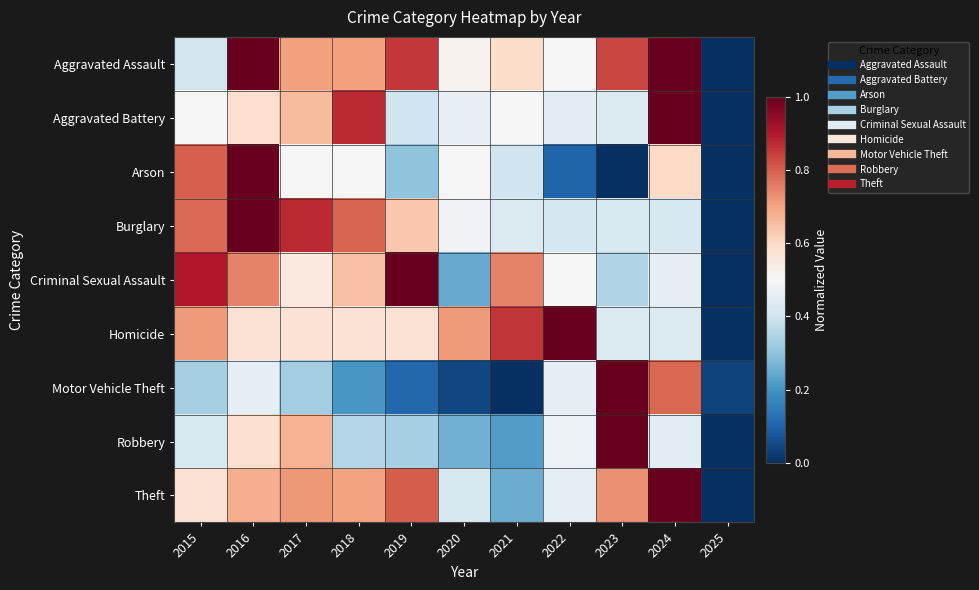

How many series are shown in this chart?

9